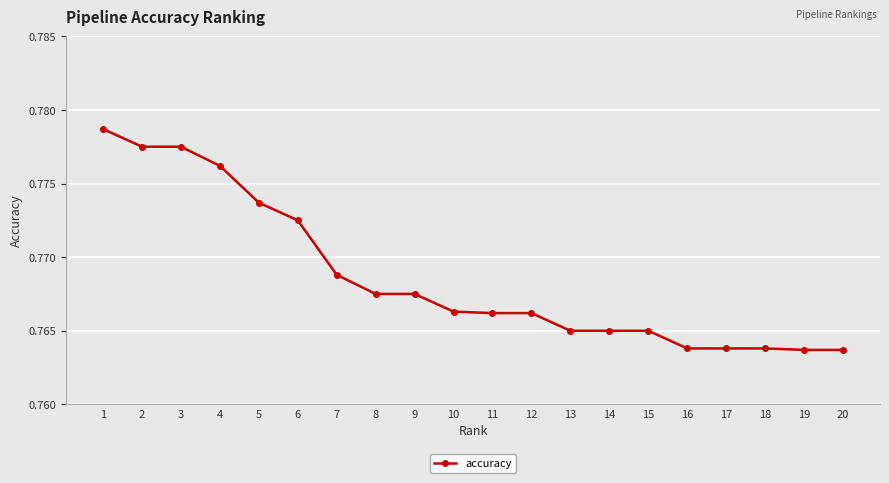

The value at 7 is 0.5. True or false?

False